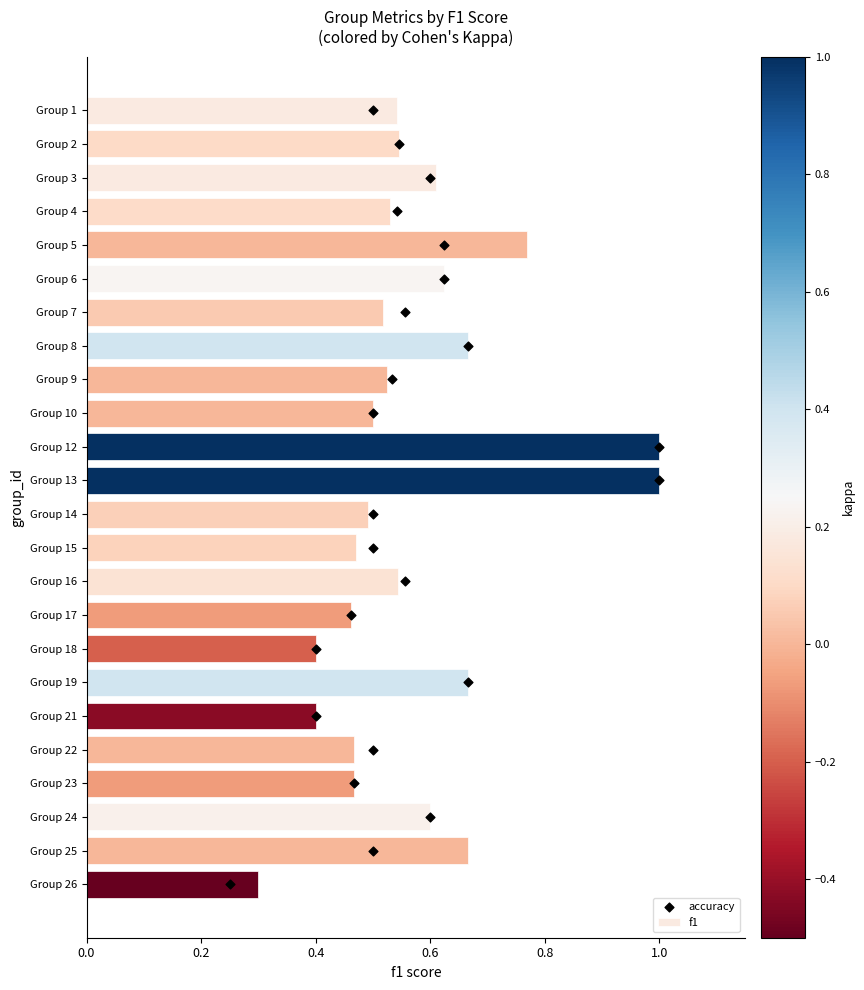

At which label does f1 reach its minimum?

Group 26